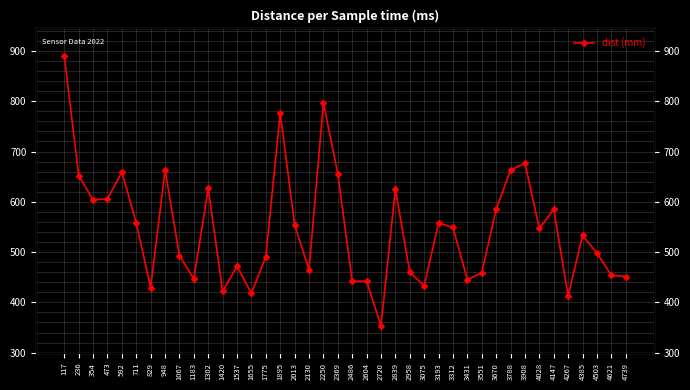

How many data points are less than 547?

20